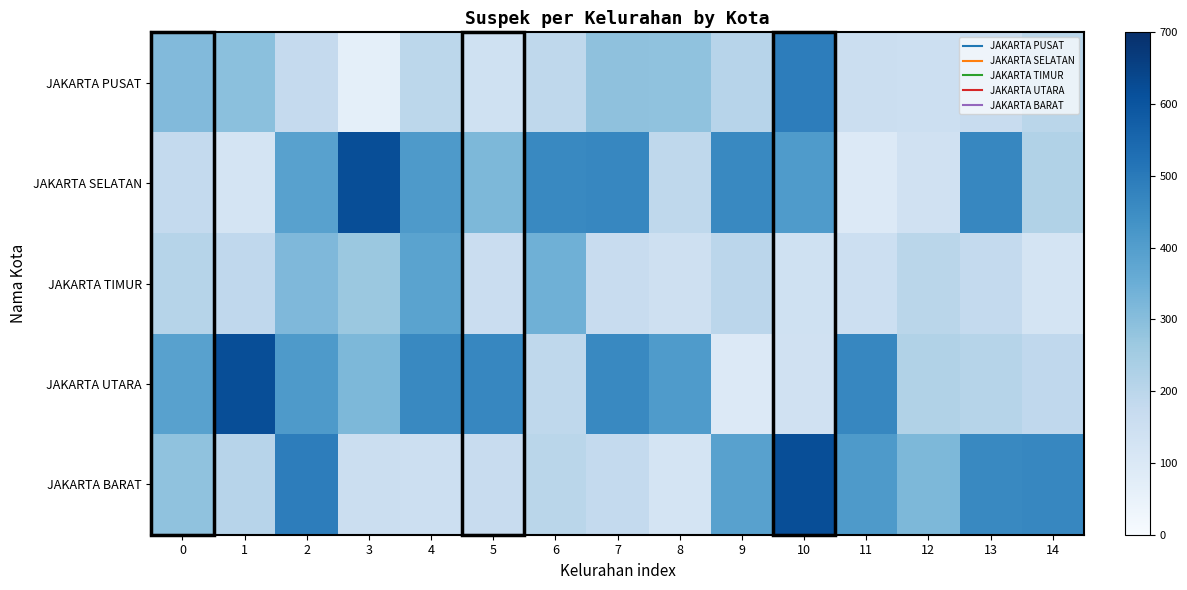

Count the number of categories in the chart.

15